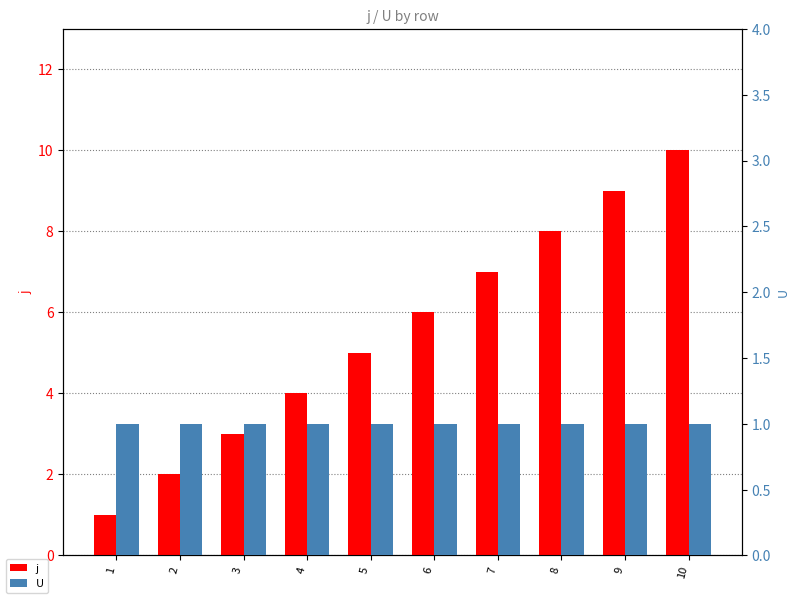

The value of U at 2 is 2. True or false?

False